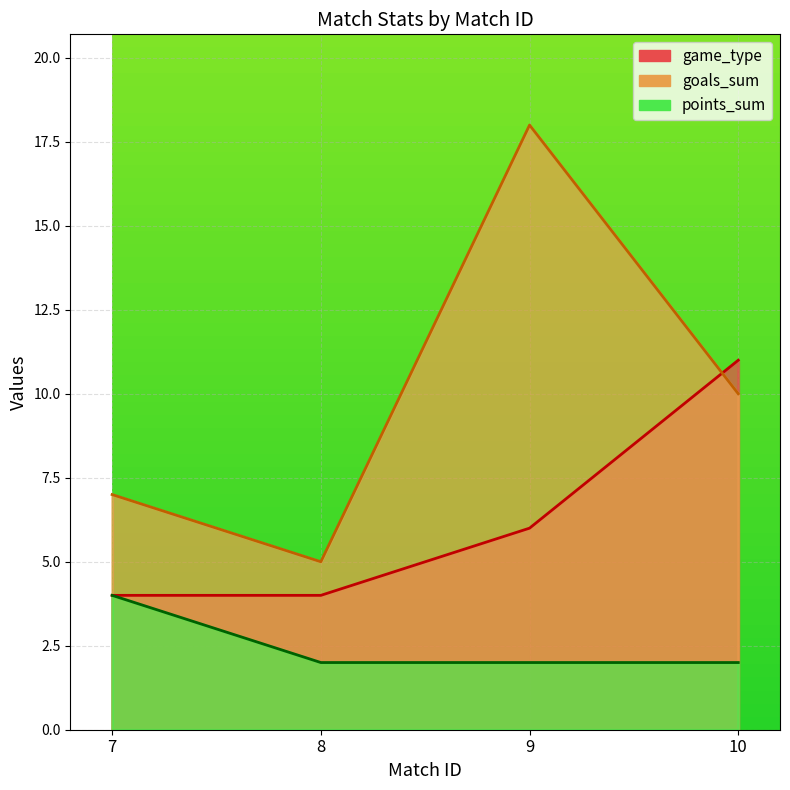

How many data points in goals_sum are above 10?

1